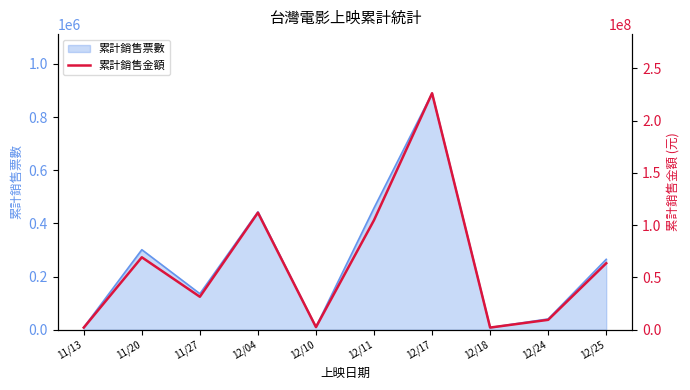

Does the chart display data point markers on the line(s)?

No